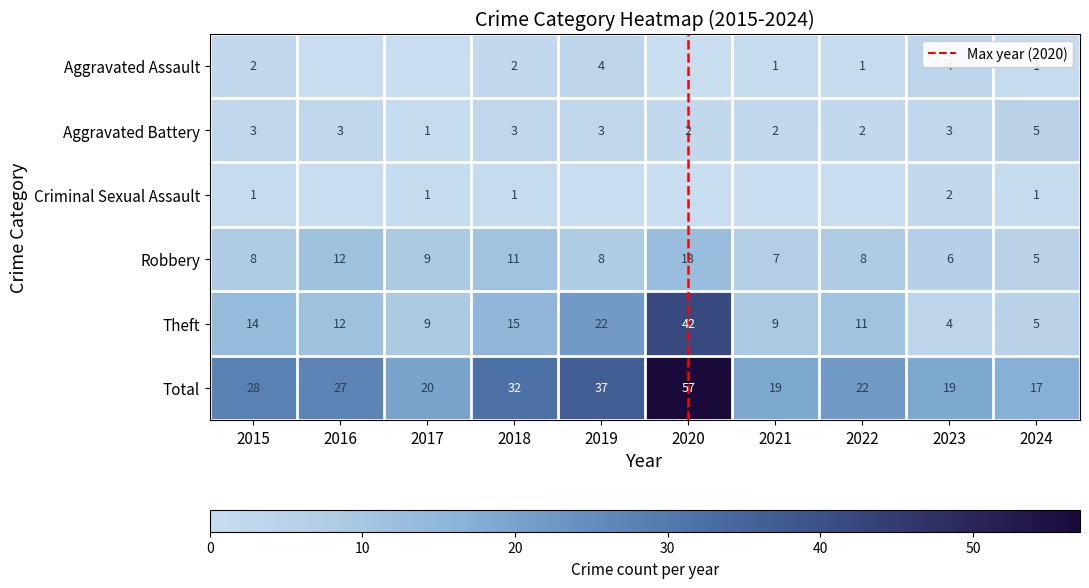

Is it true that Robbery equals 12 at 2016?

True